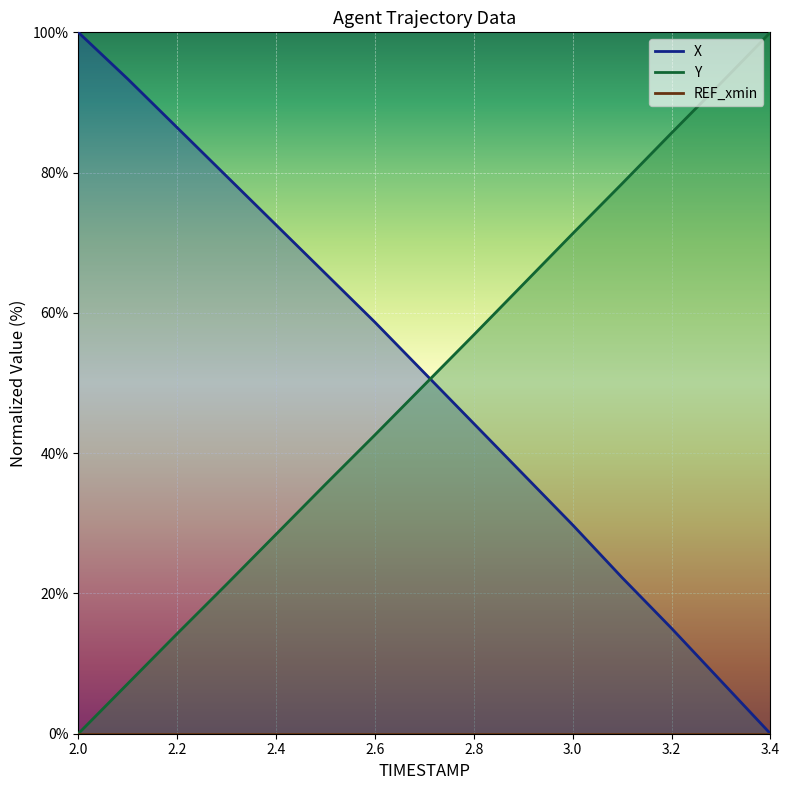

How many intersections are there between X and Y?

1